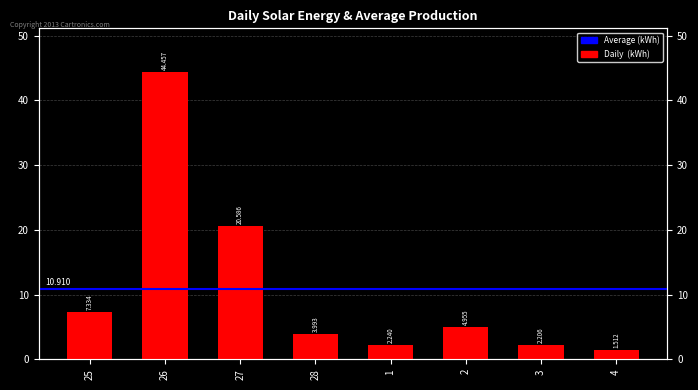

What is the sum of all values?

87.3